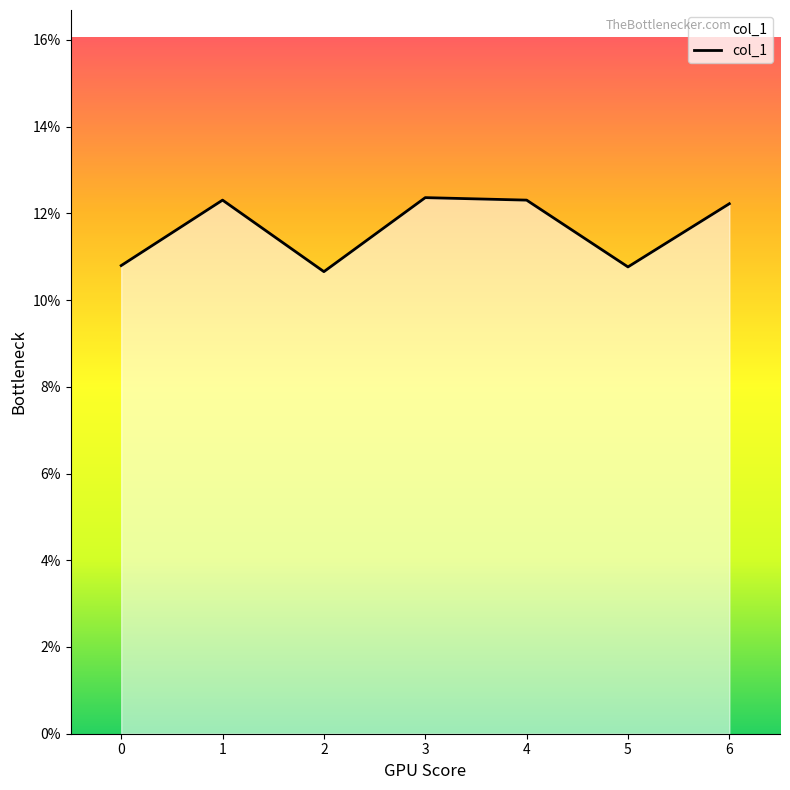

What is the change in value from 3 to 5?

-1.6